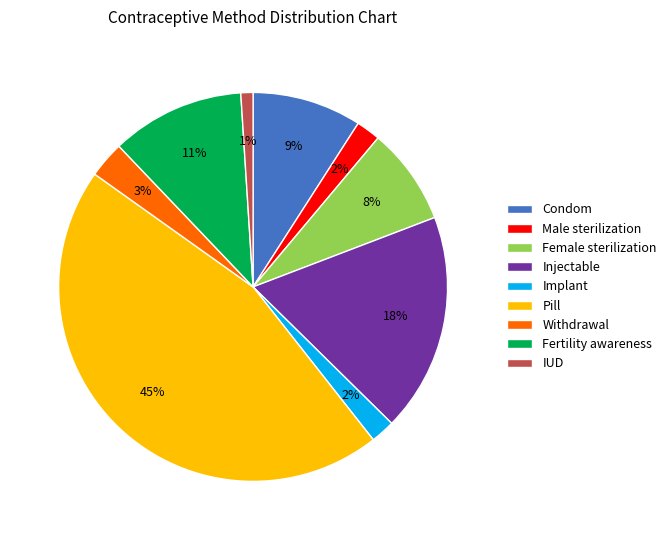

To the nearest percent, what is the difference between the largest and smallest slice percentages?

44%